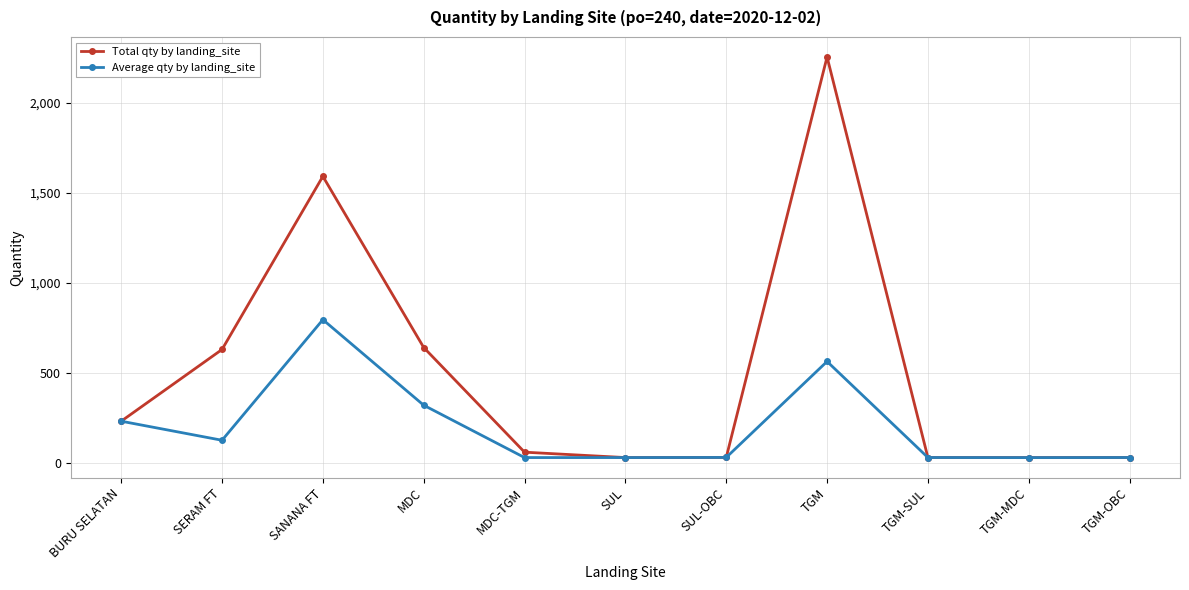

What is the value of the Total qty by landing_site point at the 10th from the left?

29.8